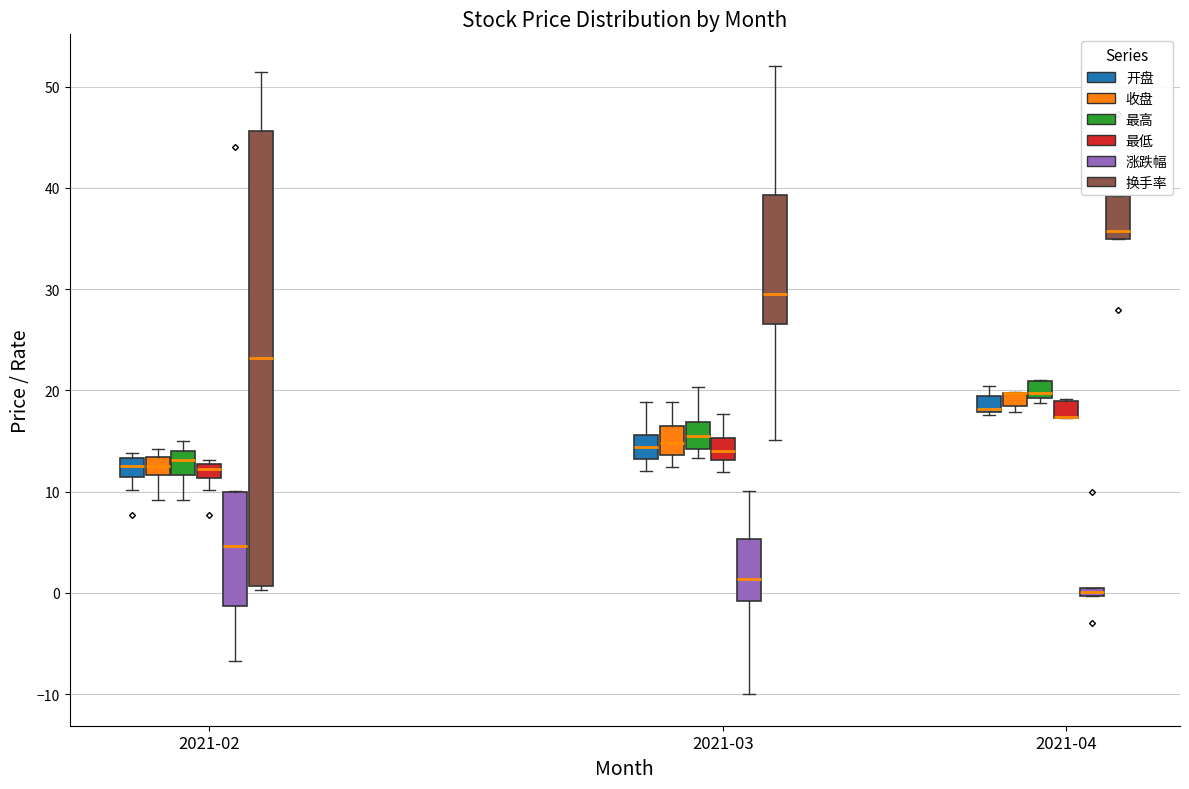

Which box is the tallest, from its lower edge to its upper edge?

2021-02 (换手率)